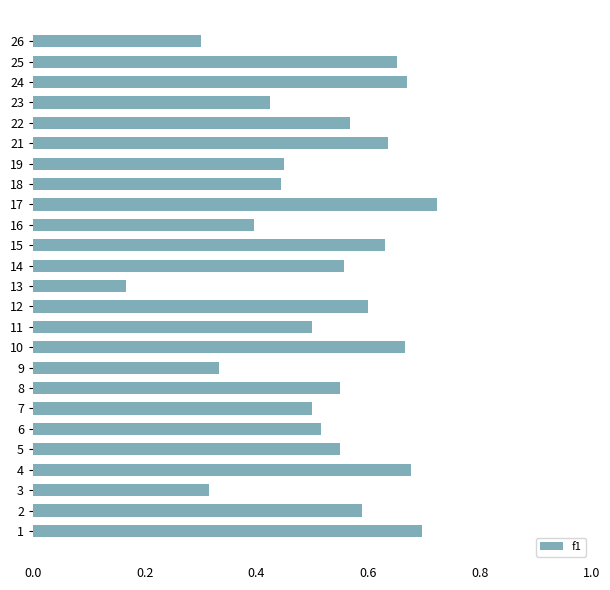

Which has a higher value, 17 or 12?

17